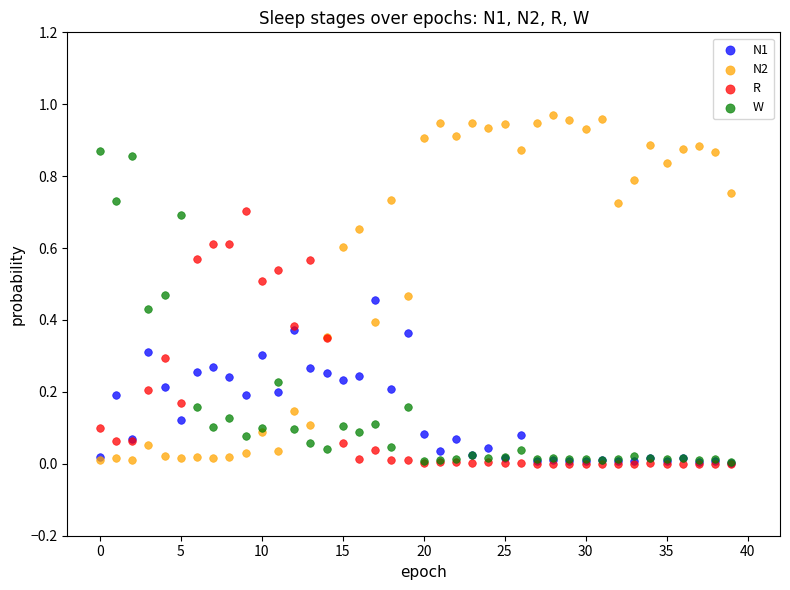

What are all the series names shown in the legend?

N1, N2, R, W